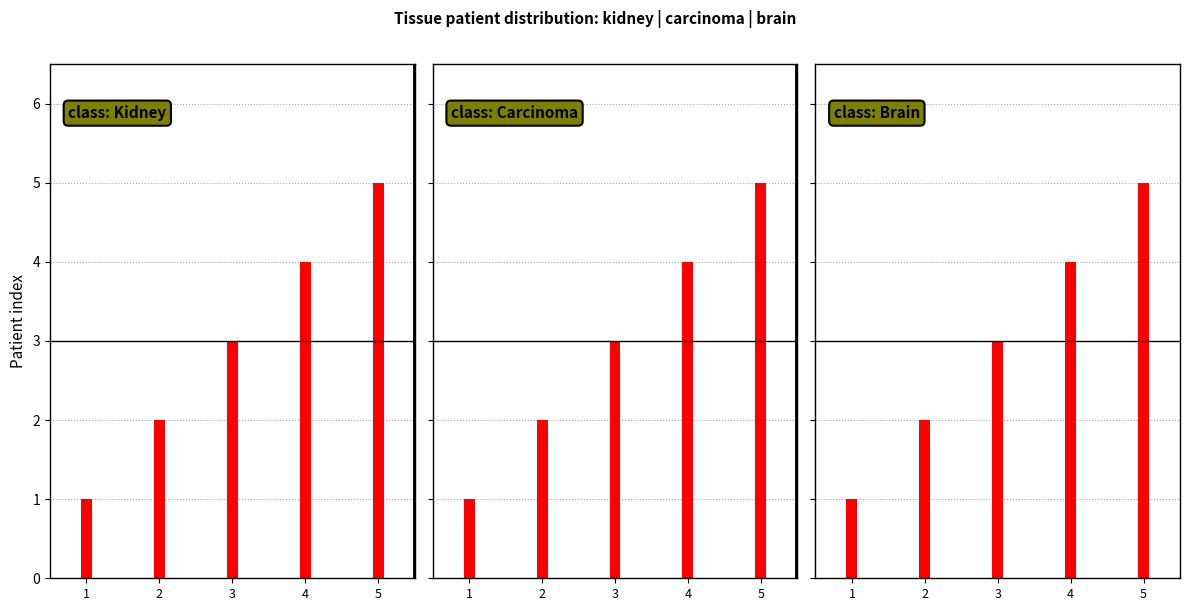

How many data points in class: Brain are less than 3?

2